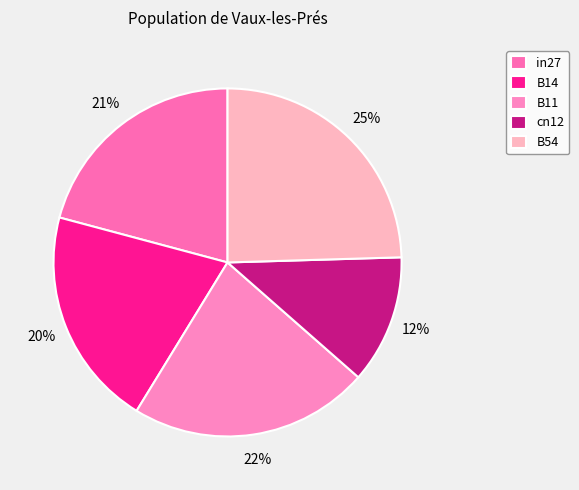

Combined, do in27 and B11 account for over 50%?

No